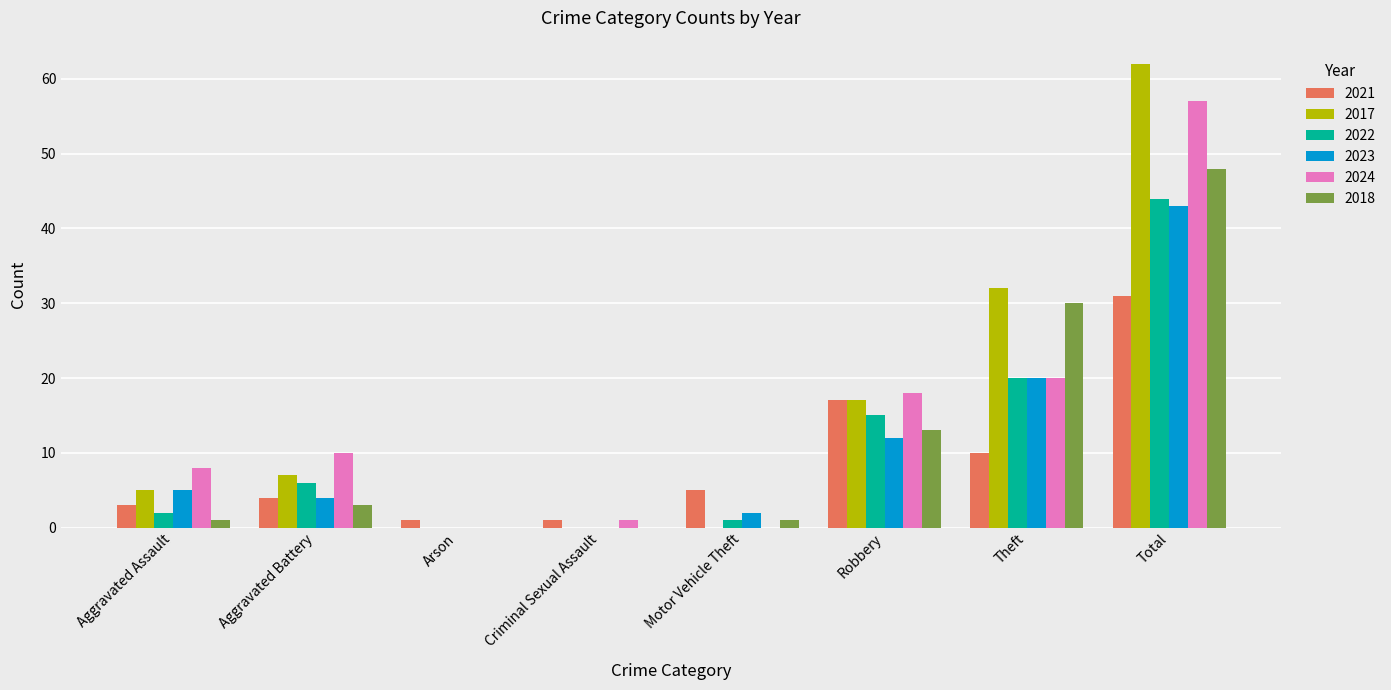

At which category does the chart reach its peak across all series?

Total